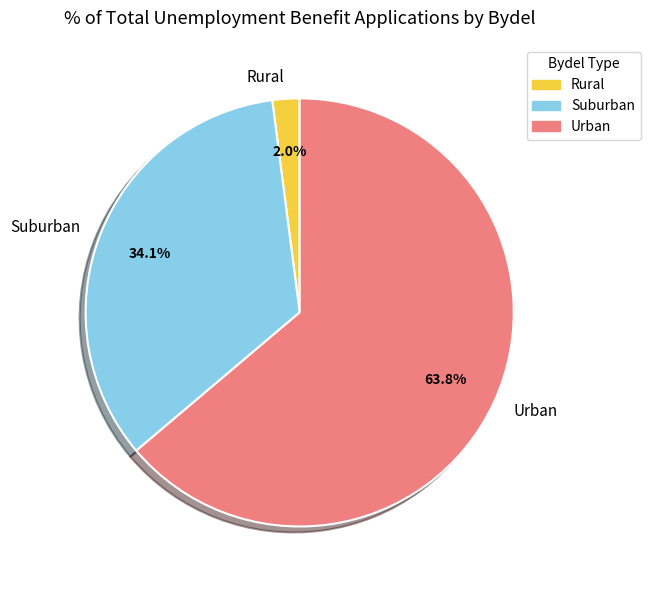

How many slices are in this pie chart?

3